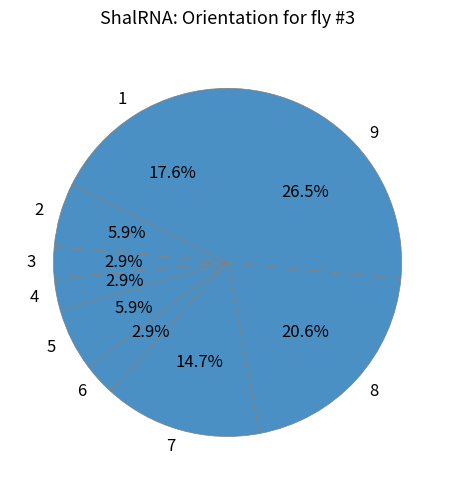

How many segments does this pie chart have?

9